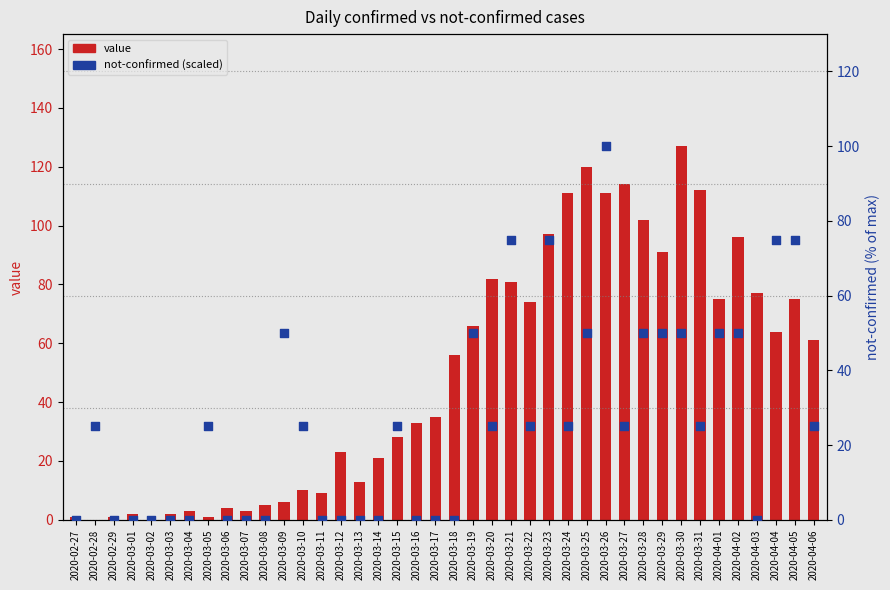

At how many categories does at least one series exceed 44?

21